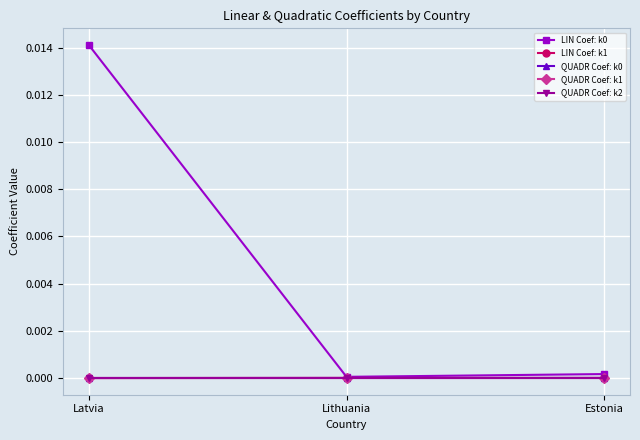

At which category does the chart reach its peak across all series?

Latvia